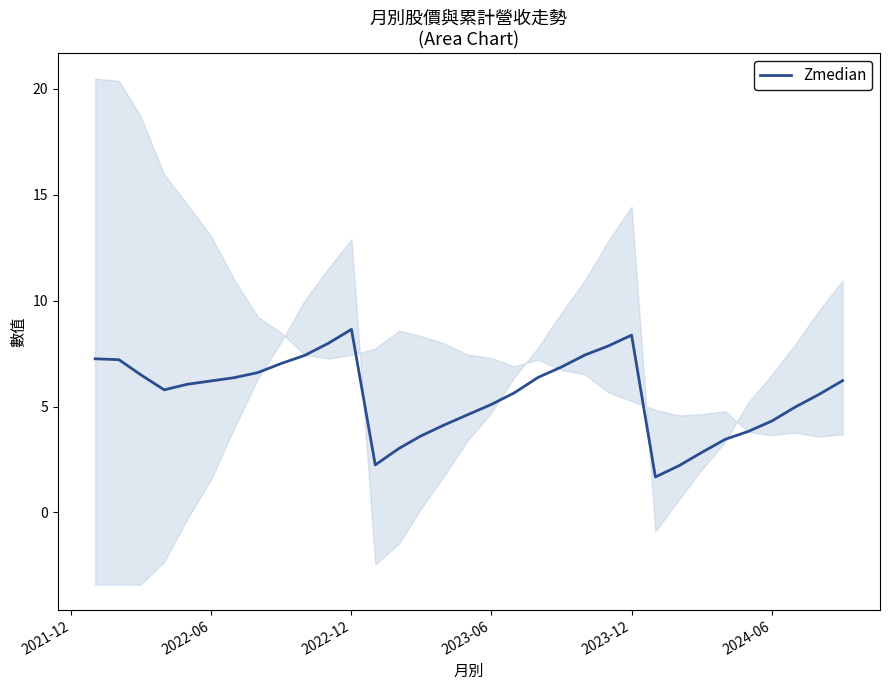

How many interior local valleys (lower than both neighbors) does the data have?

3